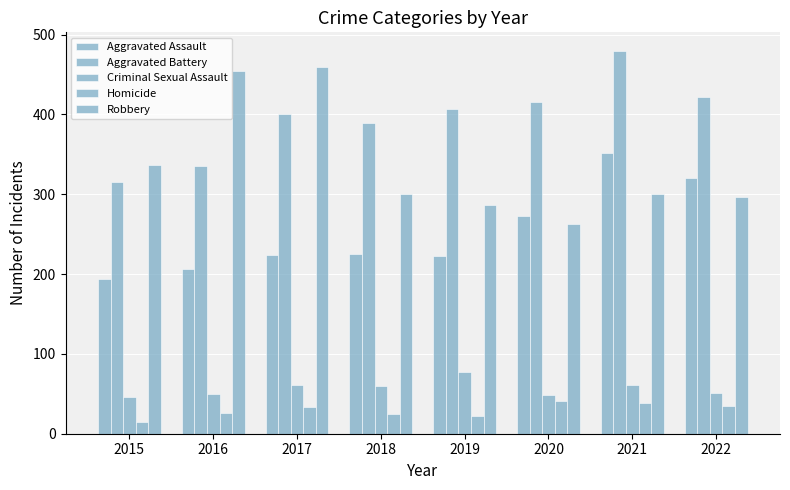

The value of Homicide at 2018 is 25. True or false?

True